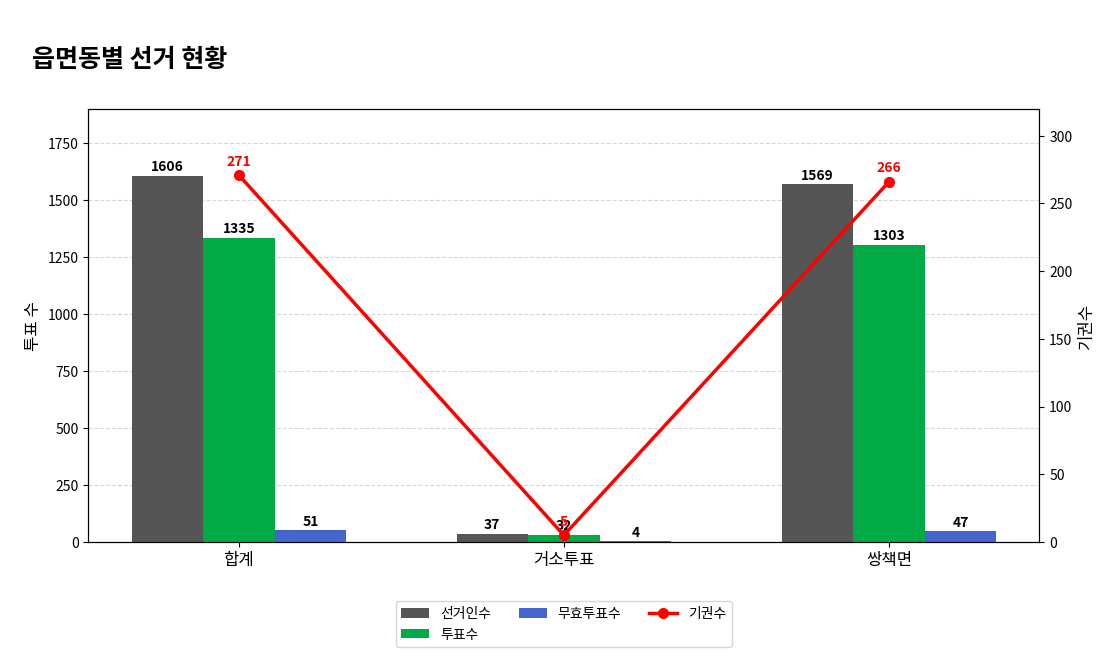

What is the label of the 1st bar from the left?

합계